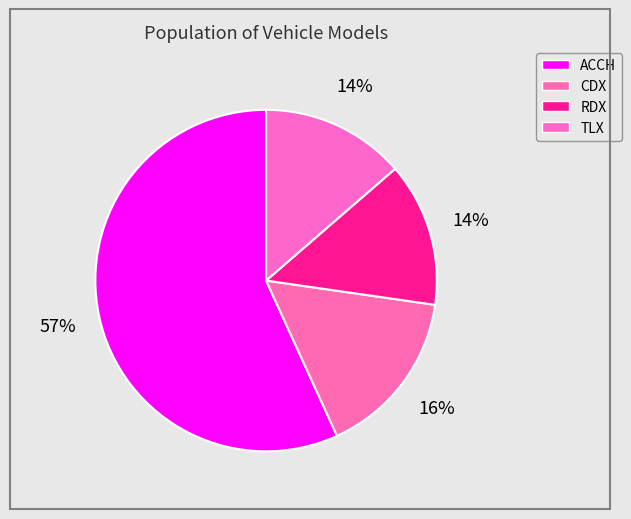

Which category has the biggest portion of the pie?

ACCH